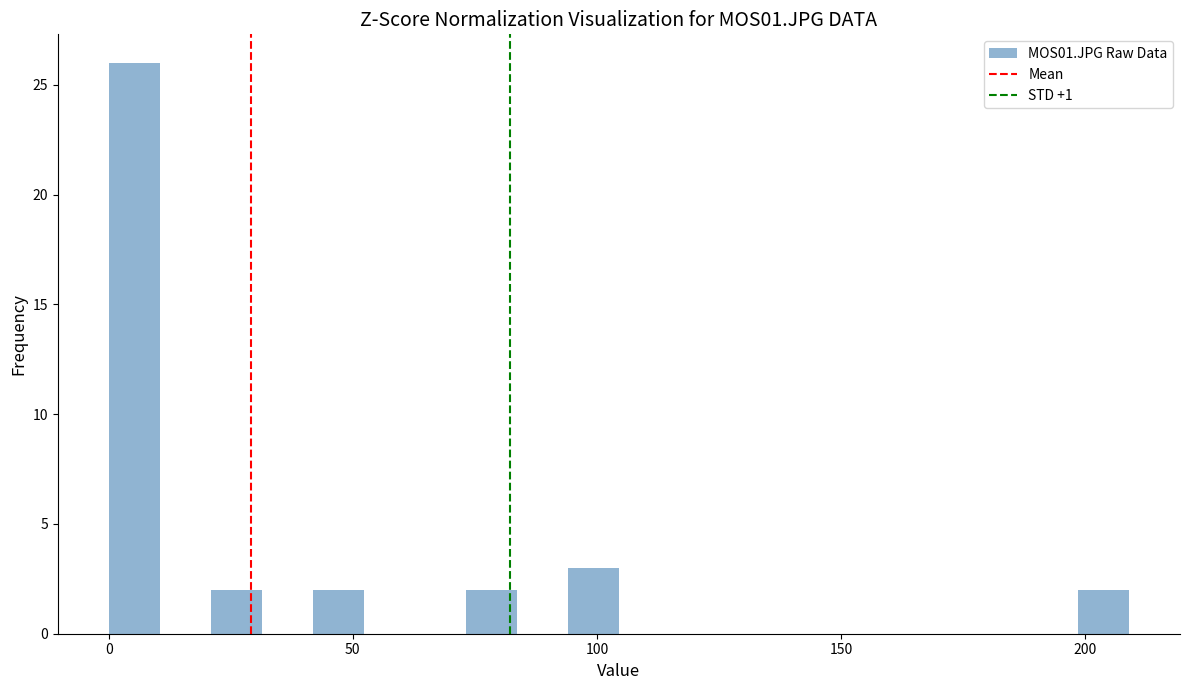

Read against the x-axis, roughly where is the centre of the tallest bar?

5